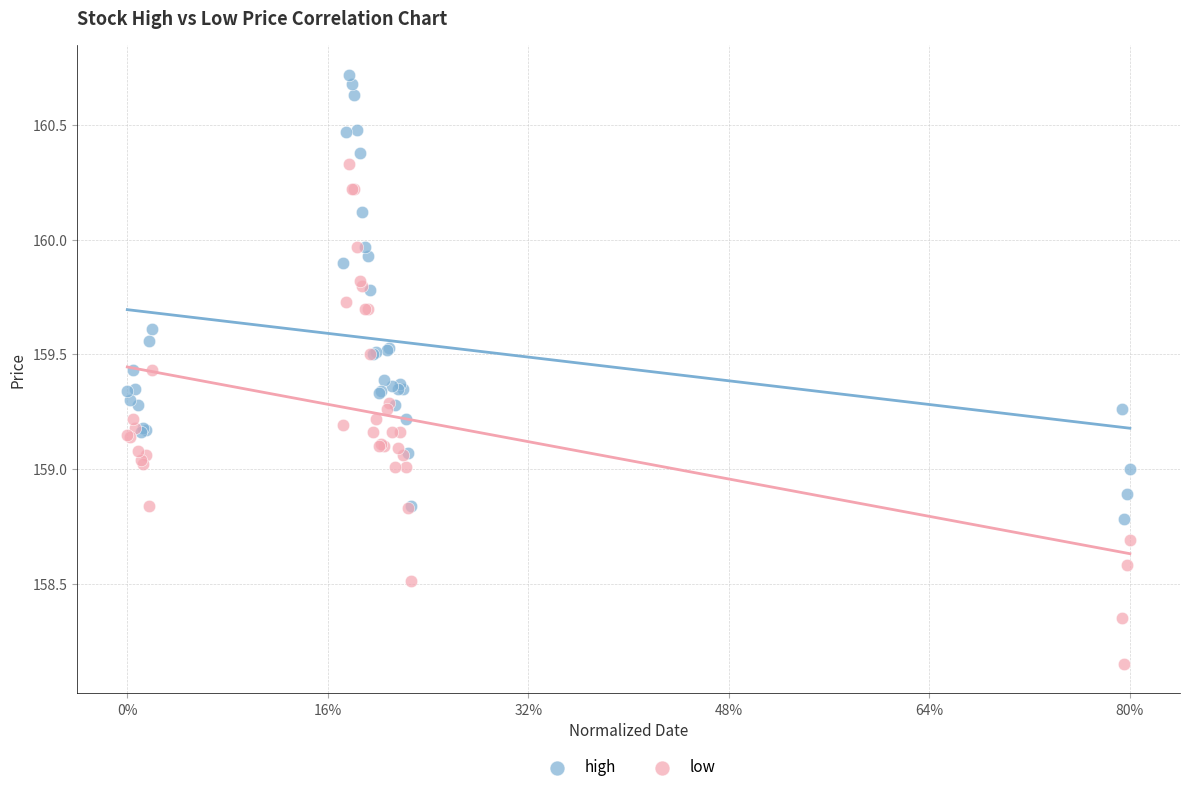

Which series reaches the minimum Y coordinate?

low